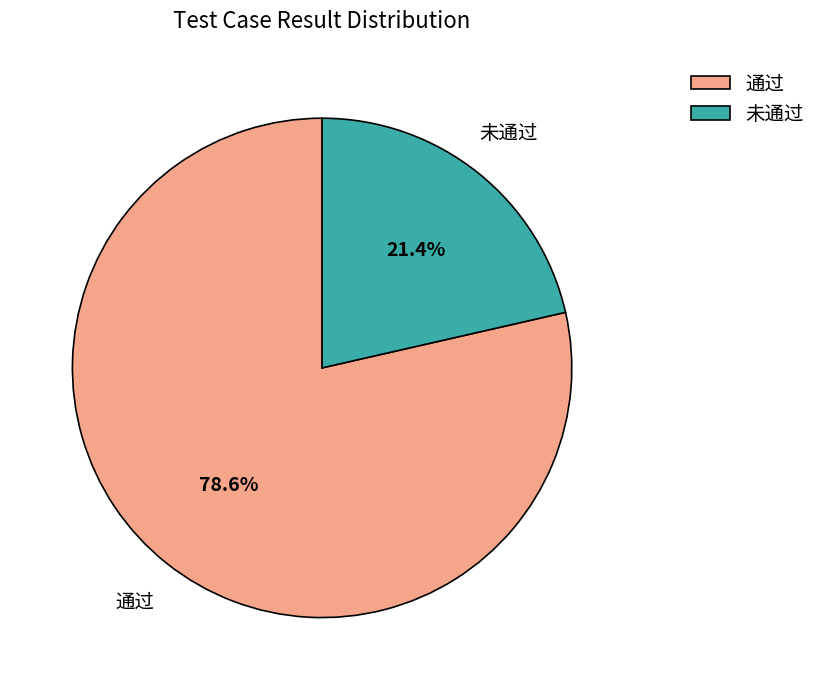

What is the ratio of the value at 通过 to the value at 未通过?

3.7